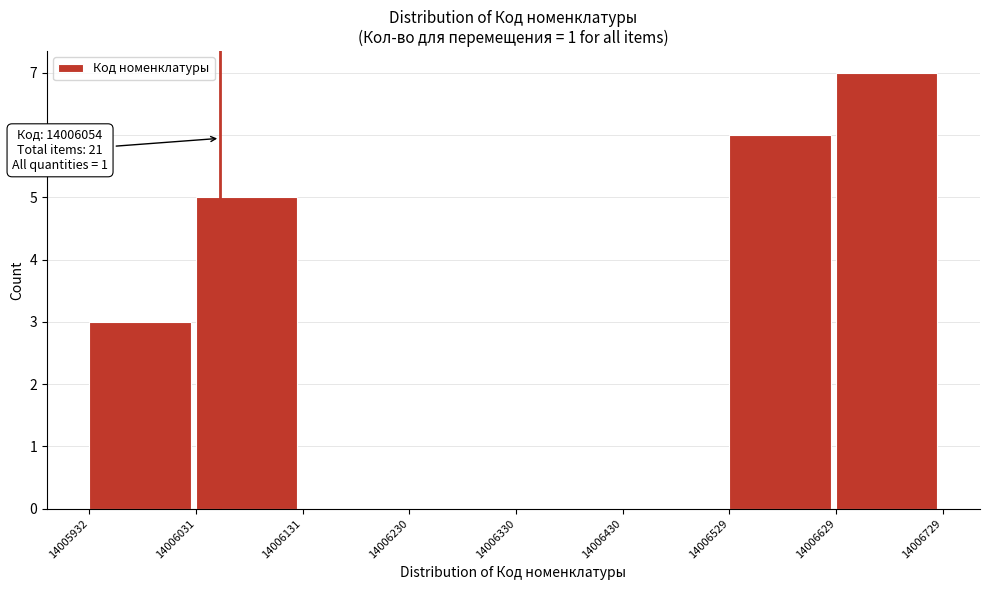

Which range on the x-axis has the tallest bar?

14006629 to 14006729